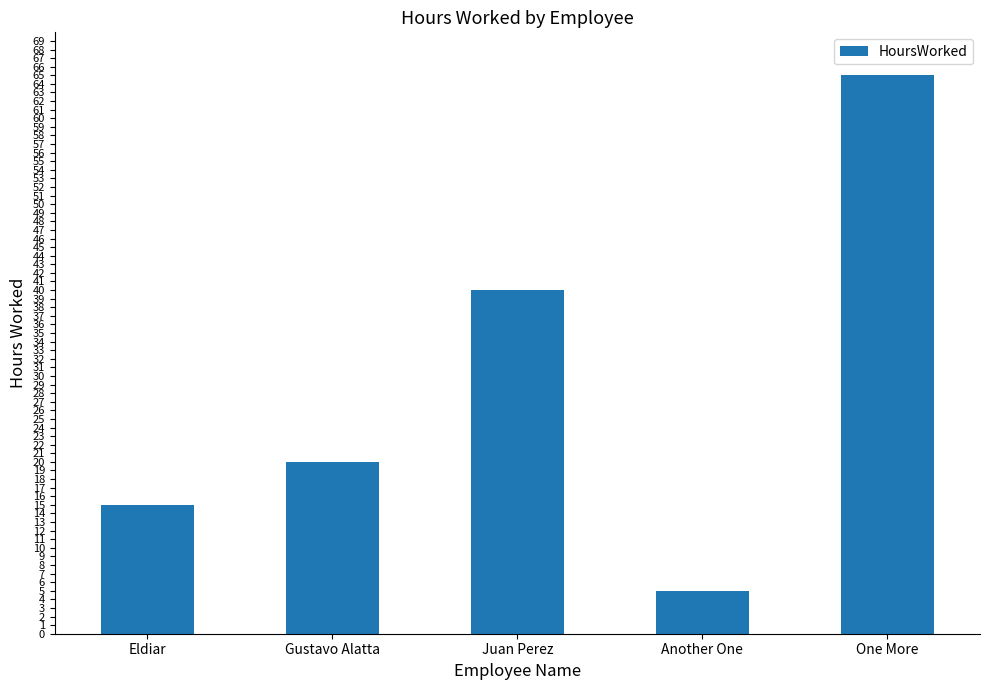

How many data points are less than 20?

2